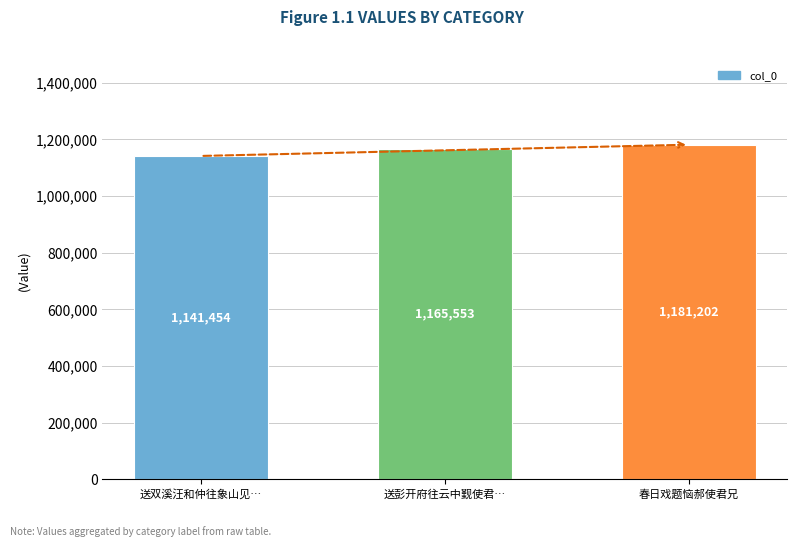

Reading left to right, list all the values displayed in this chart.

1141454	1165553	1181202